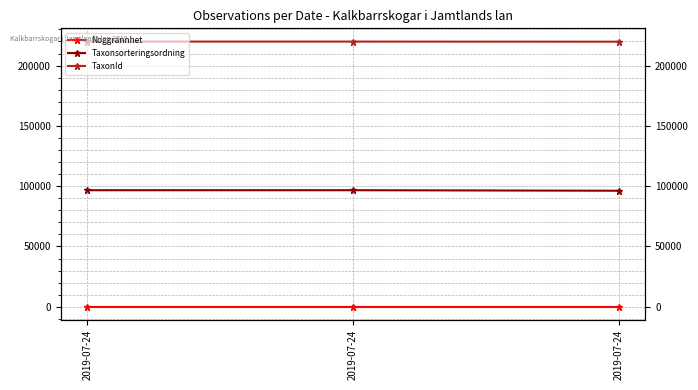

Is this an area chart (filled region under the line)?

No